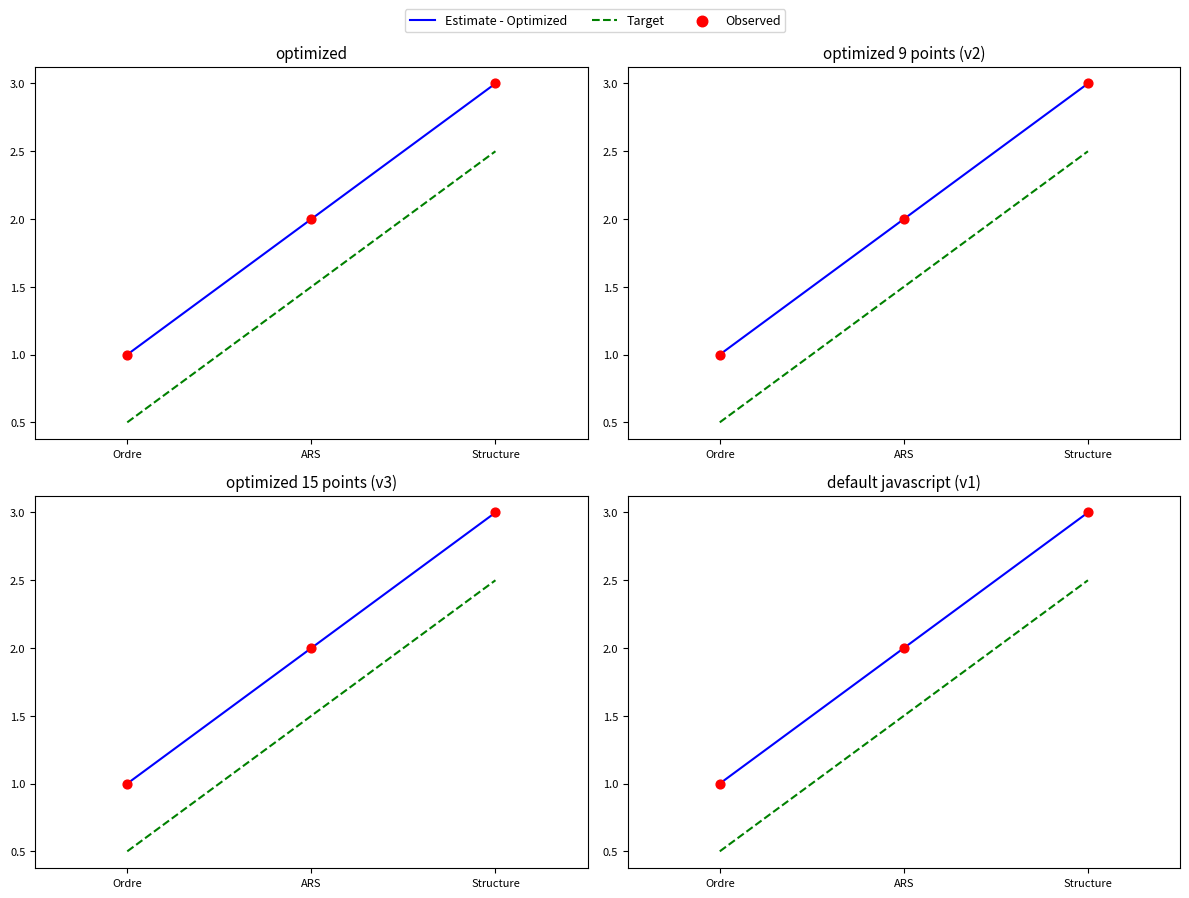

Which series contains the lowest Y value?

Target